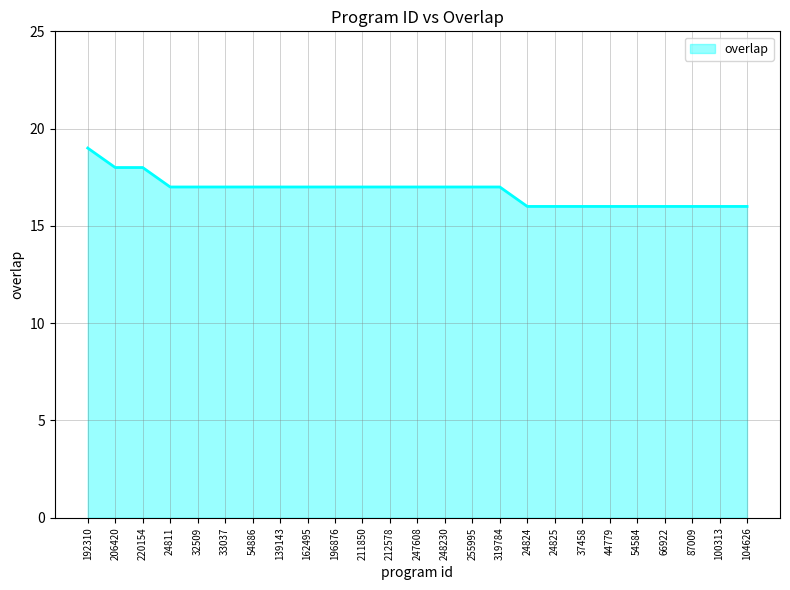

Reading right to left, transcribe all the data shown in this chart.

16	16	16	16	16	16	16	16	16	17	17	17	17	17	17	17	17	17	17	17	17	17	18	18	19